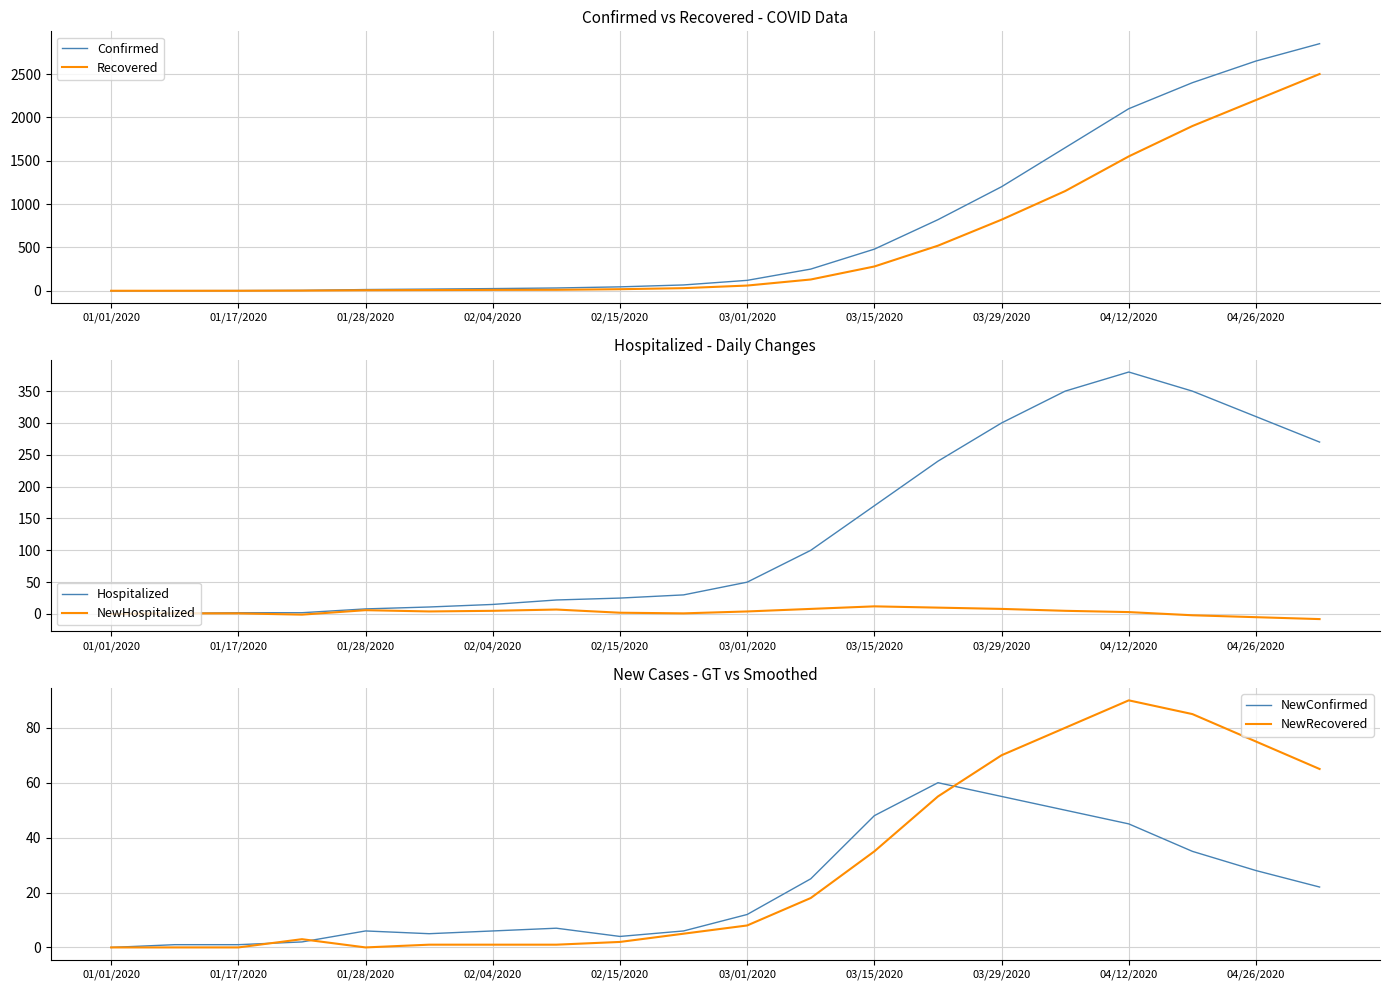

At which label does Confirmed first exceed 120?

11